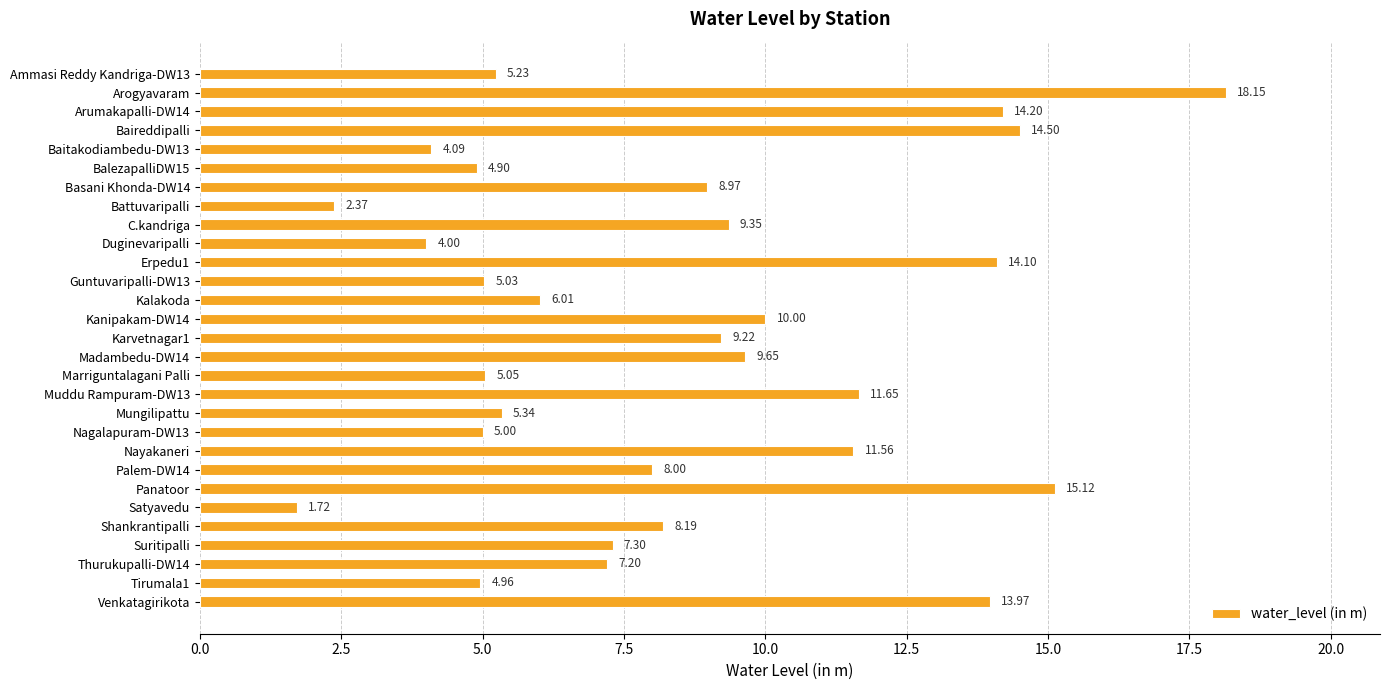

What is the difference between the second highest and minimum values?

13.4